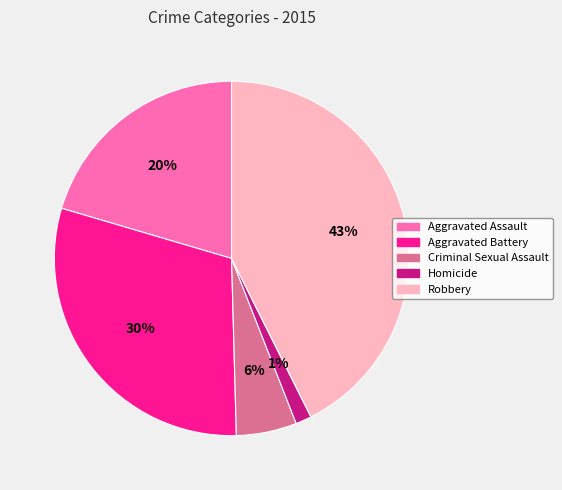

To the nearest percent, what is the combined percentage of Aggravated Battery and Criminal Sexual Assault?

36%